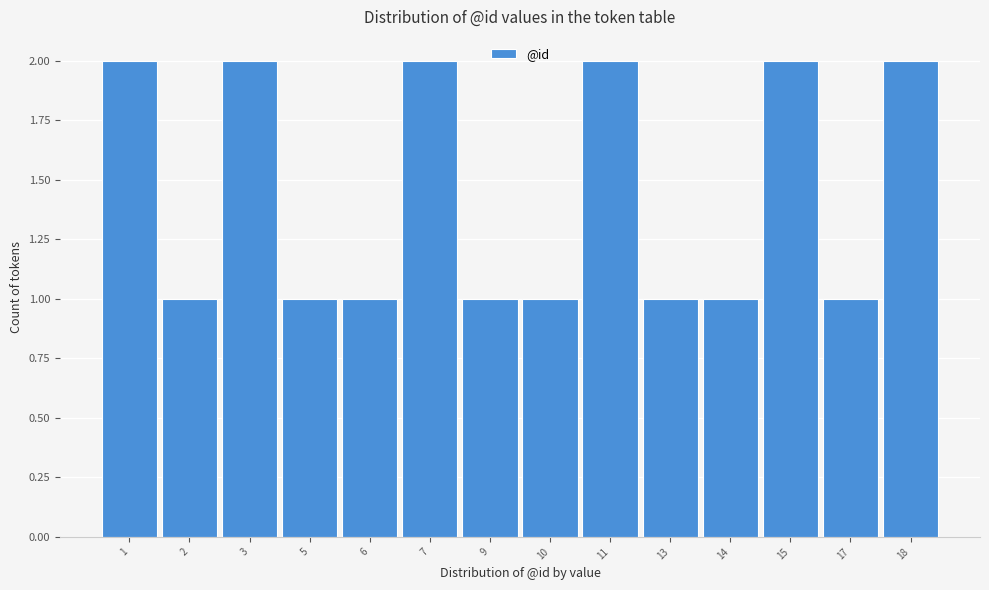

Reading left to right, extract all data points from this chart.

1=2	2=1	3=2	5=1	6=1	7=2	9=1	10=1	11=2	13=1	14=1	15=2	17=1	18=2